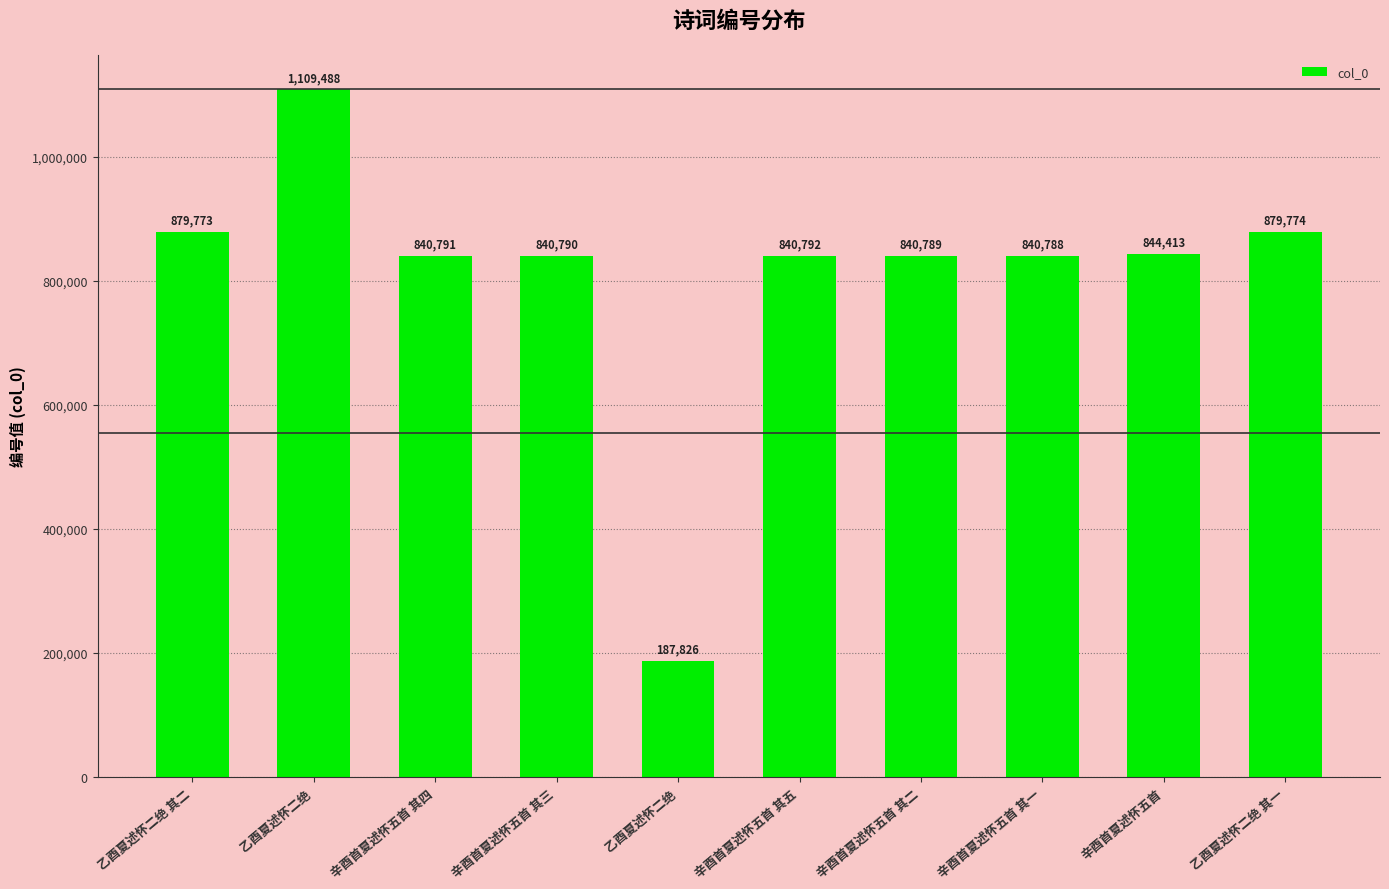

How many bars are there in total?

10